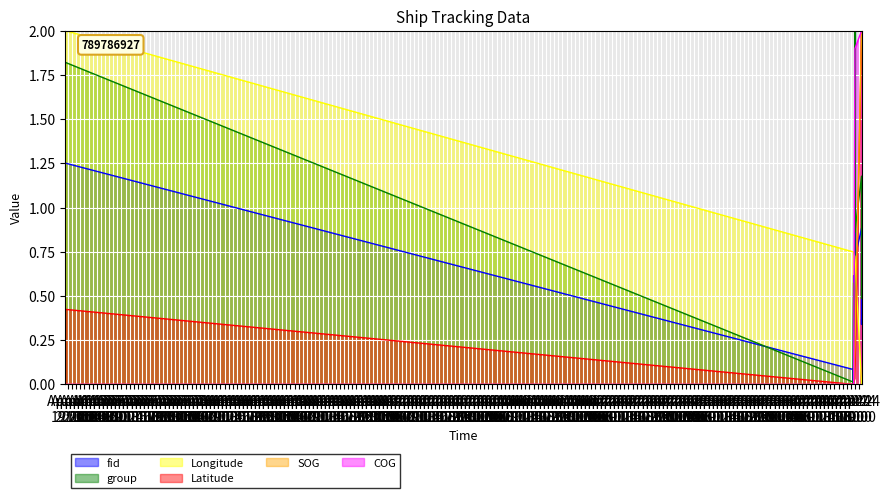

Which category has the lowest value in the COG series?

2024-04-16 18:23:36